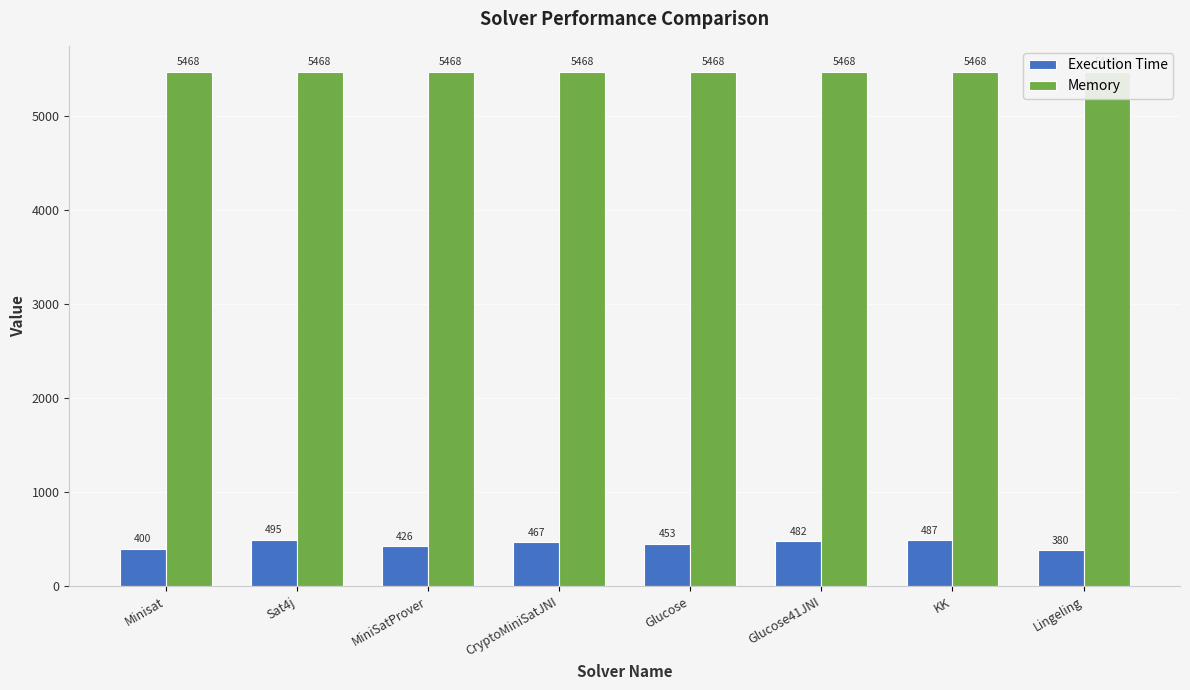

At MiniSatProver, list the series in order from largest to smallest.

Memory, Execution Time